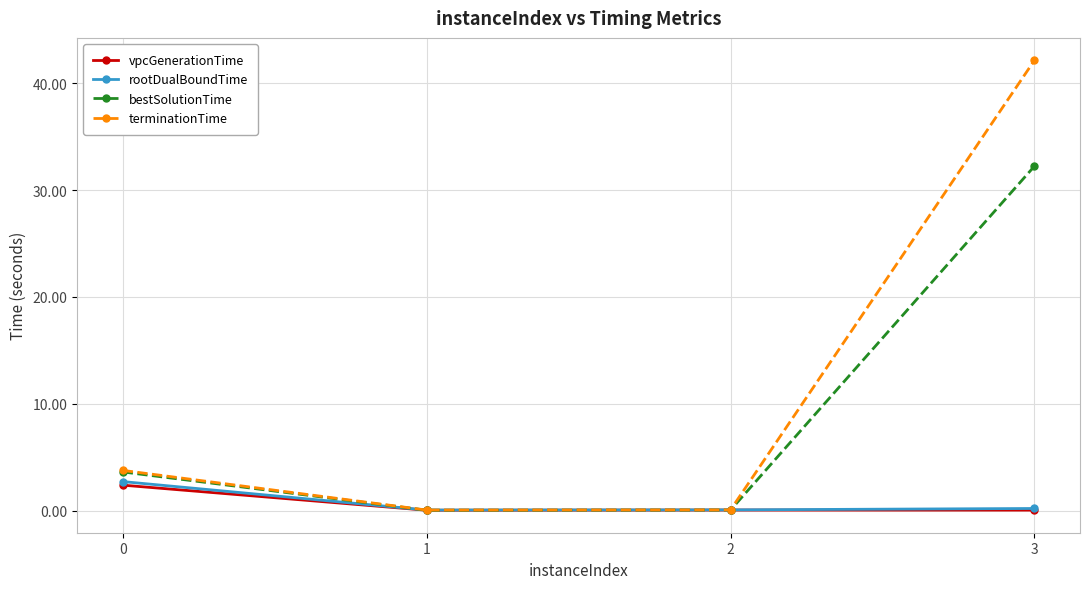

How many intersections are there between rootDualBoundTime and bestSolutionTime?

2